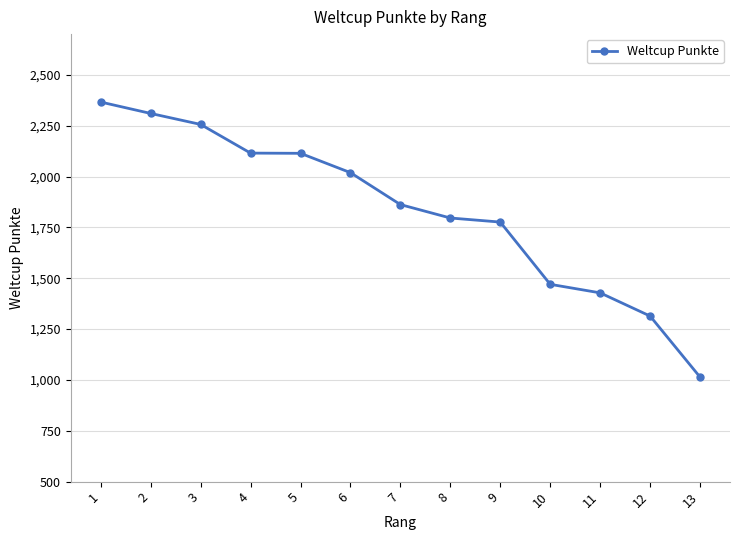

At which category does the chart reach its minimum across all series?

13